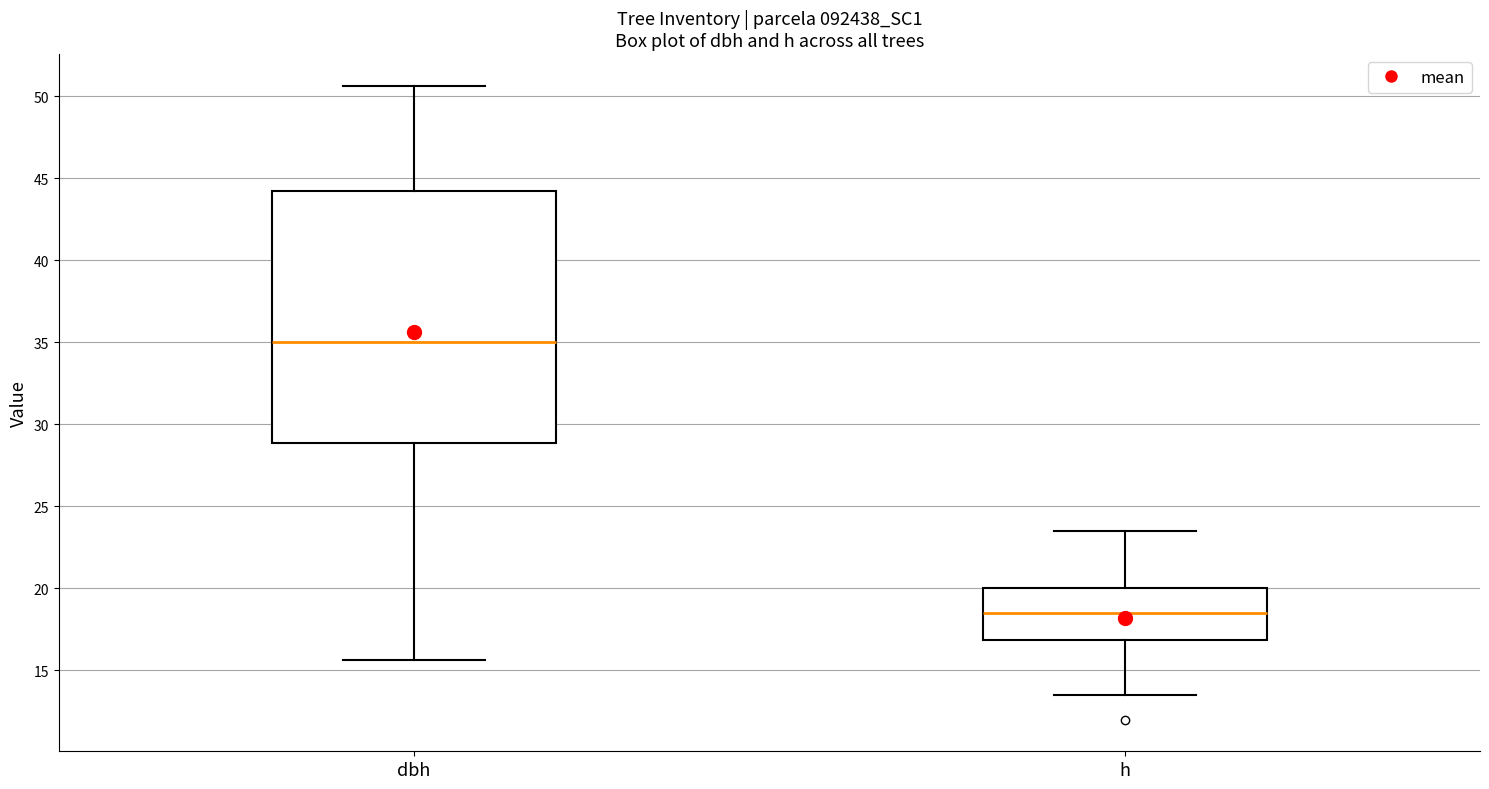

Where is the lower edge of the box for h on the y-axis? The values are not printed on the chart, so give them approximately, as read against the axis.

17.0